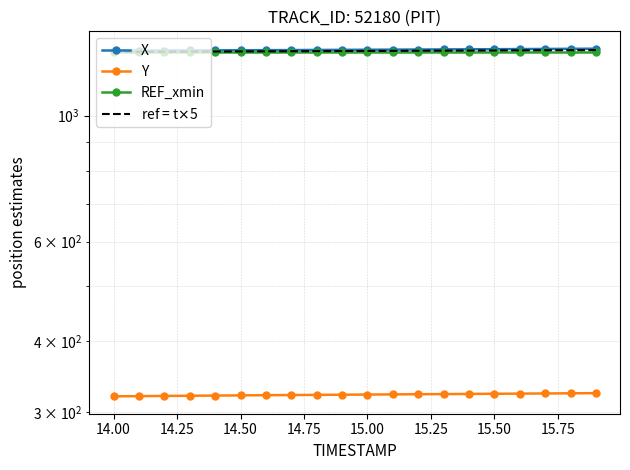

List the series in order of their peak value, highest first.

X, ref = t$\times$5, REF_xmin, Y